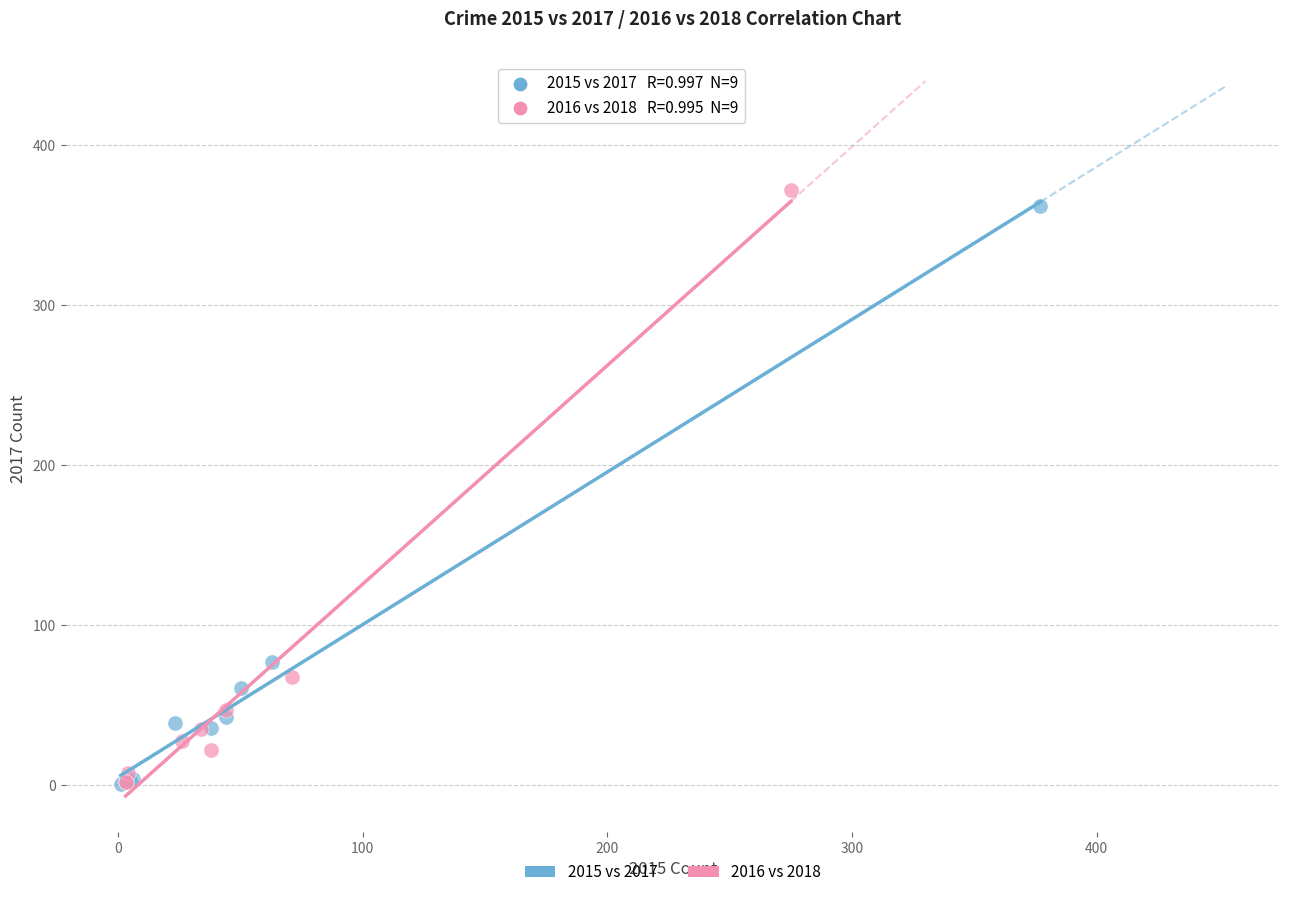

Which series contains the highest Y value?

2016 vs 2018